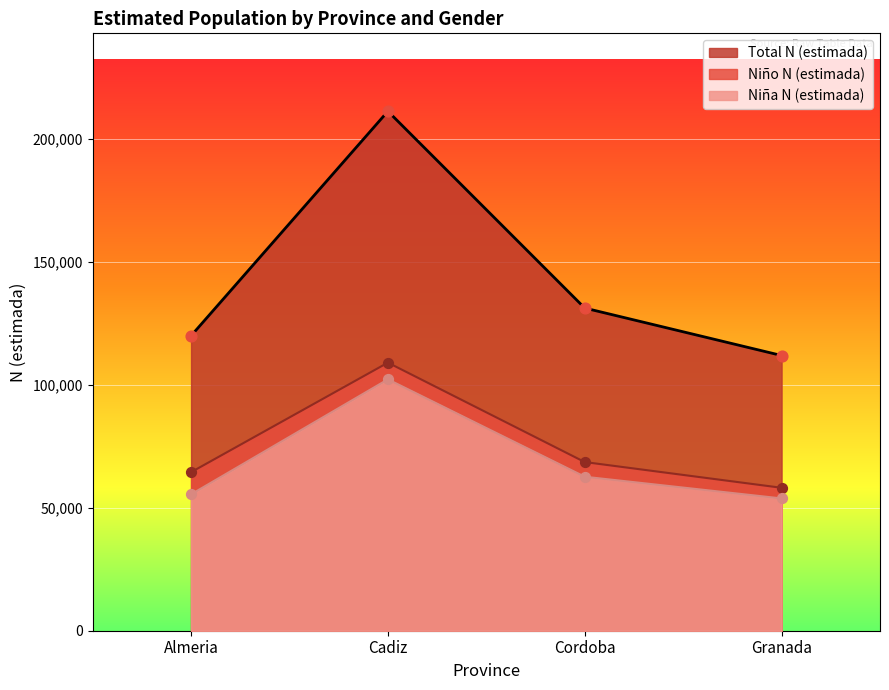

Which series reaches the maximum Y coordinate?

Total N (estimada)